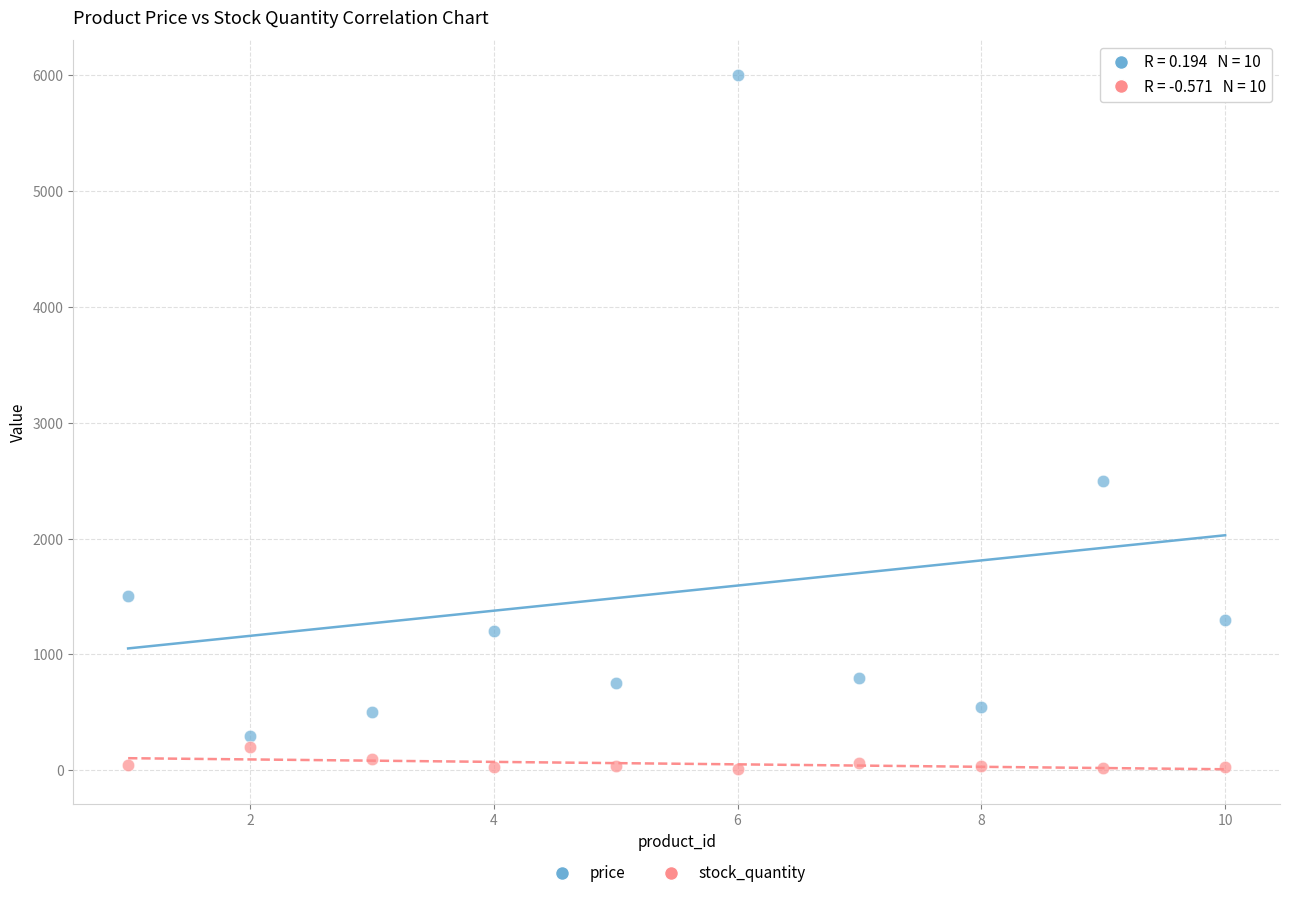

Which series contains the lowest Y value?

stock_quantity